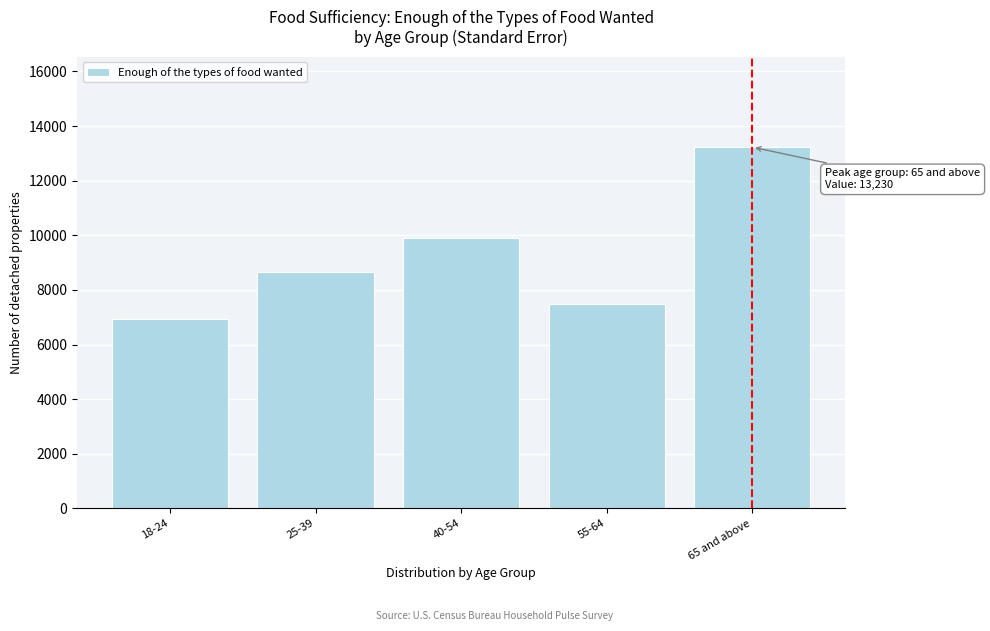

Reading left to right, list all the values displayed in this chart.

18-24=6927.3	25-39=8672.4	40-54=9891.8	55-64=7498.1	65 and above=13229.6